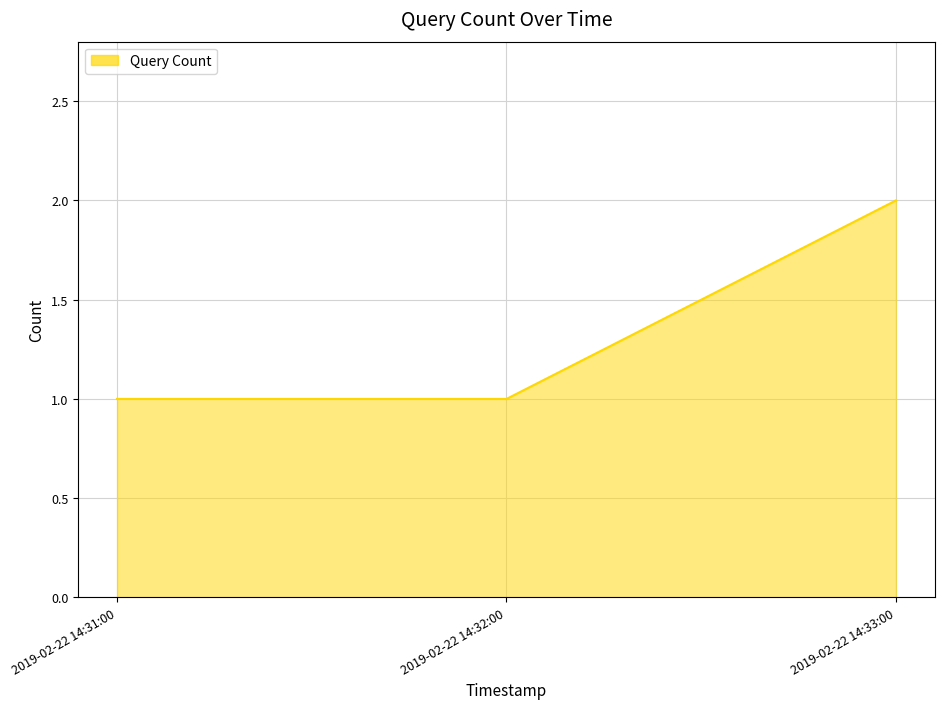

What is the smallest value displayed?

1